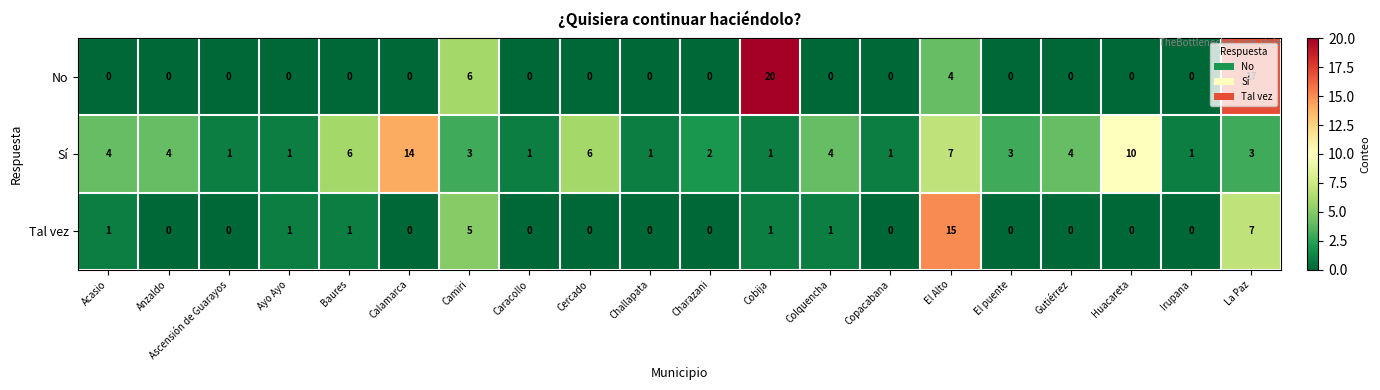

What is the difference between the second highest and second lowest values in the Sí series?

9